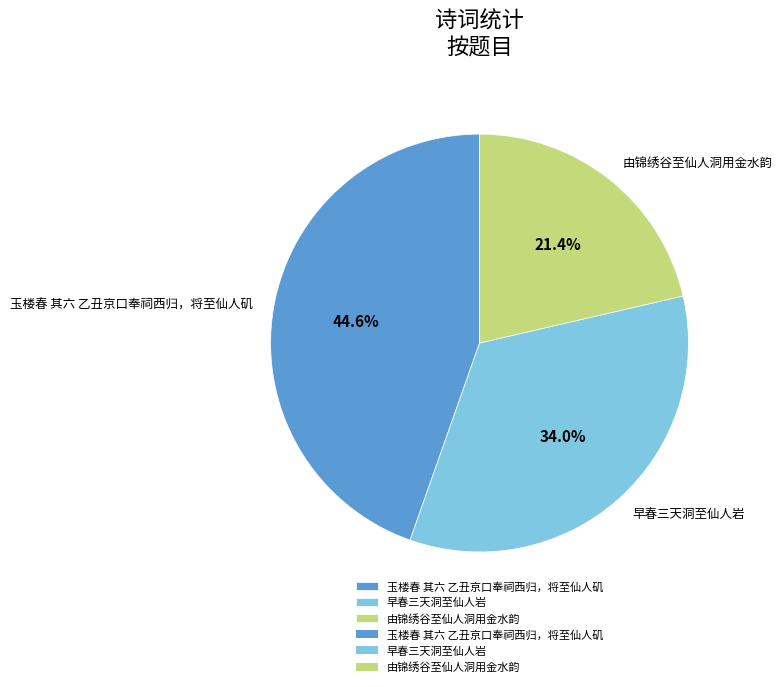

To the nearest percent, what portion does 由锦绣谷至仙人洞用金水韵 represent?

21%